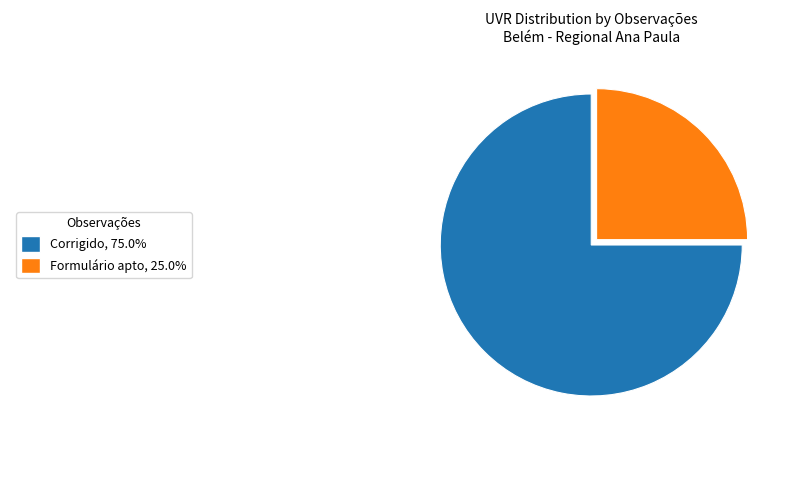

Is there a majority slice in this chart?

Yes